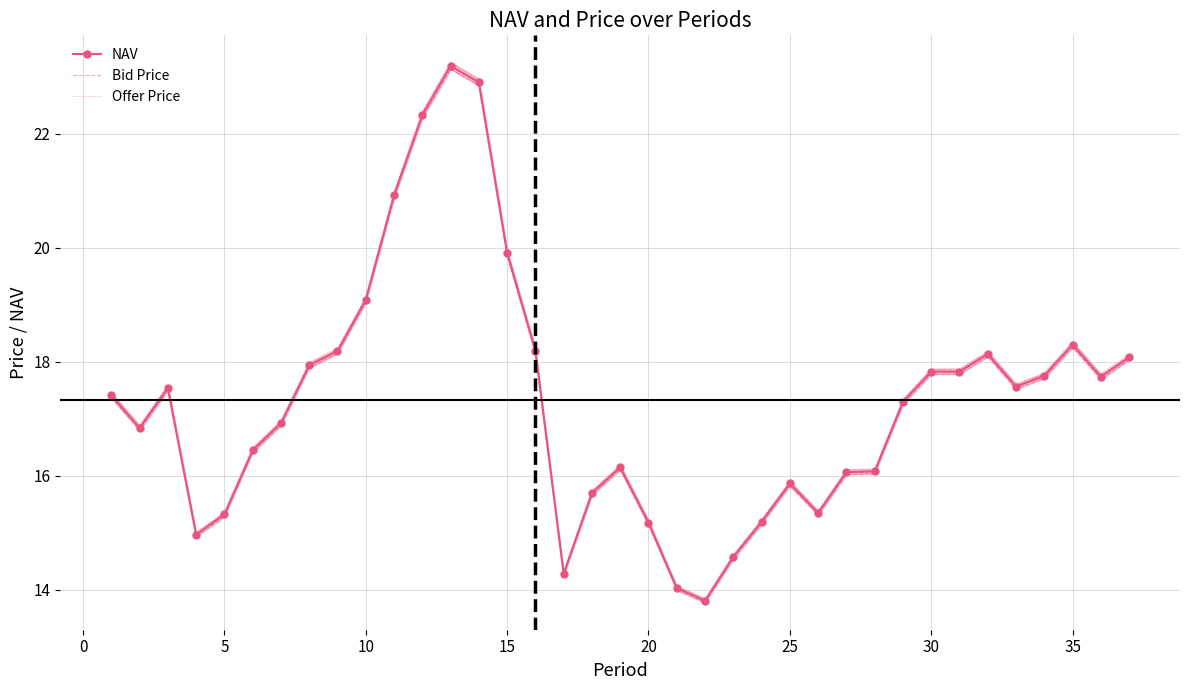

Reading left to right, what are all the values shown in this chart?

NAV: 17.4	16.8	17.5	15.0	15.3	16.5	16.9	17.9	18.2	19.1	20.9	22.3	23.2	22.9	19.9	18.2	14.3	15.7	16.1	15.2	14.0	13.8	14.6	15.2	15.9	15.3	16.1	16.1	17.3	17.8	17.8	18.1	17.6	17.8	18.3	17.7	18.1
Bid Price: 17.4	16.8	17.5	14.9	15.3	16.4	16.9	17.9	18.1	19.0	20.9	22.3	23.1	22.8	19.9	18.1	14.2	15.7	16.1	15.1	14.0	13.8	14.5	15.2	15.8	15.3	16.0	16.0	17.3	17.8	17.8	18.1	17.5	17.7	18.3	17.7	18.0
Offer Price: 17.5	16.9	17.6	15.0	15.4	16.5	17.0	18.0	18.2	19.1	21.0	22.4	23.3	23.0	20.0	18.2	14.3	15.7	16.2	15.2	14.1	13.8	14.6	15.2	15.9	15.4	16.1	16.1	17.3	17.9	17.9	18.2	17.6	17.8	18.4	17.8	18.1